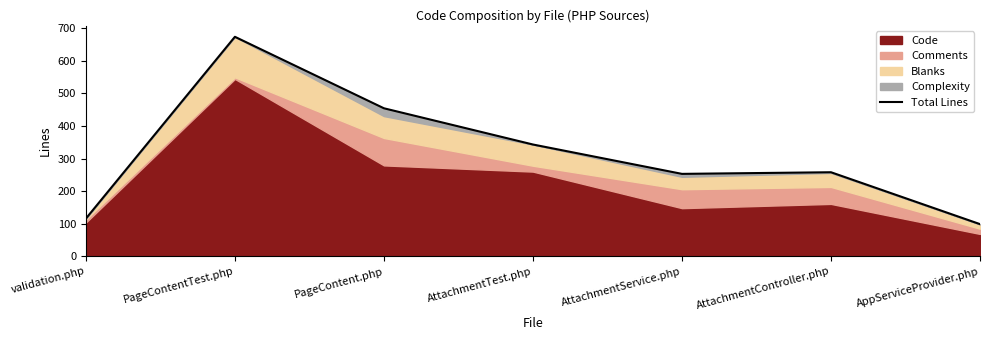

What is the sum of the values at PageContentTest.php and AttachmentTest.php?

1016